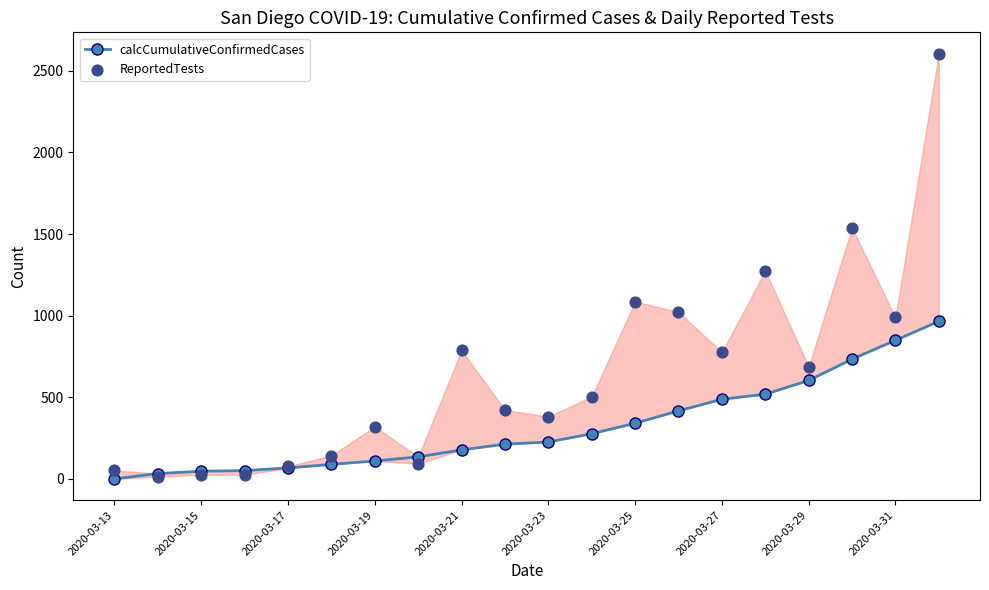

Which series has the largest total across all categories?

ReportedTests